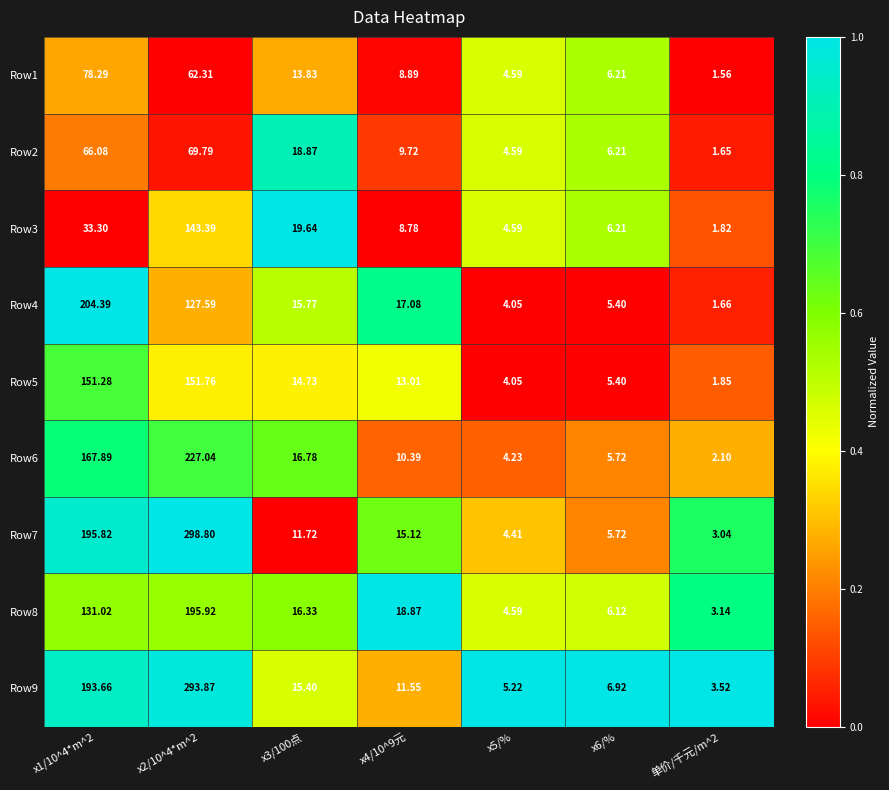

Is the value of Row5 at x4/10^9元 greater than the value of Row3 at x4/10^9元?

Yes